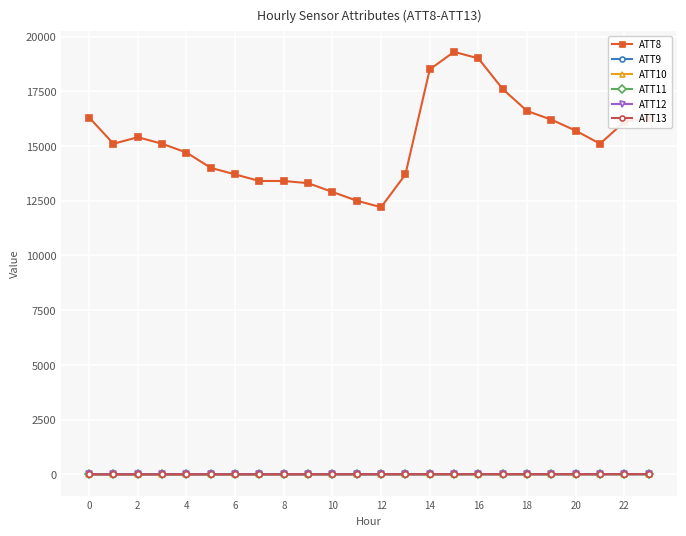

Which series has the largest total across all categories?

ATT8